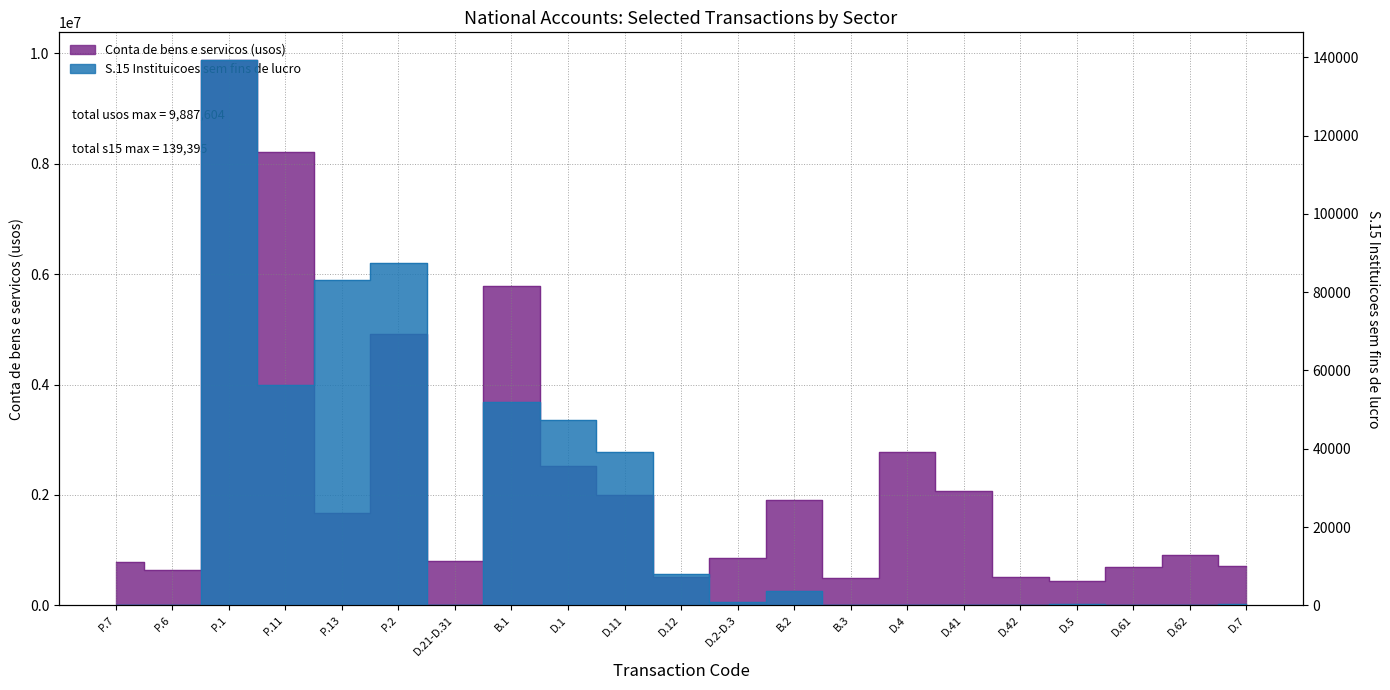

Between D.41 and D.21-D.31, which is larger?

D.41